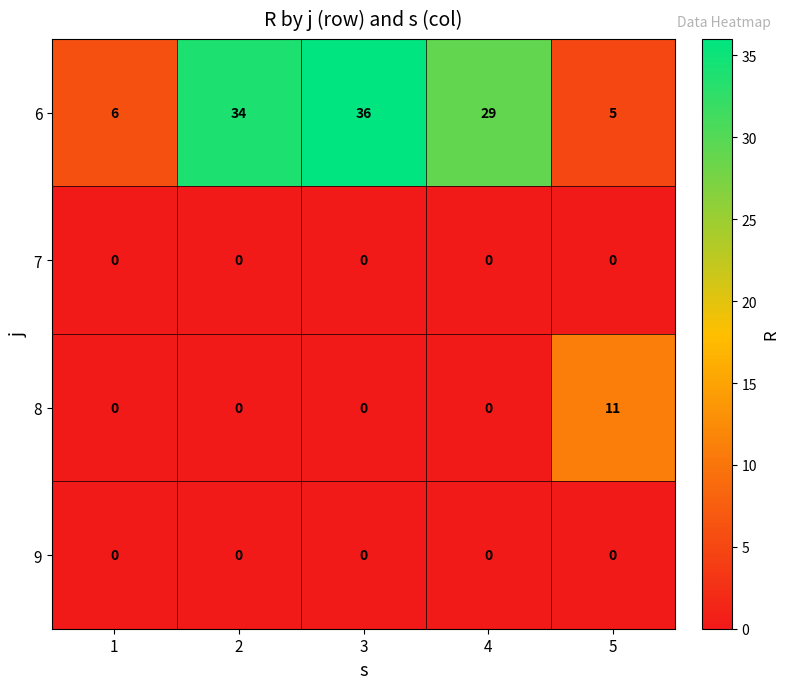

How many data points does each series have?

5